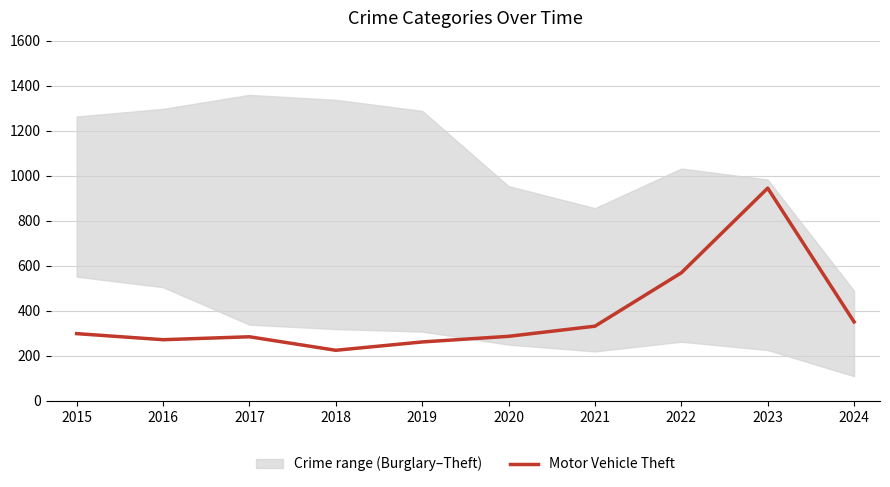

Does the chart display data point markers on the line(s)?

No